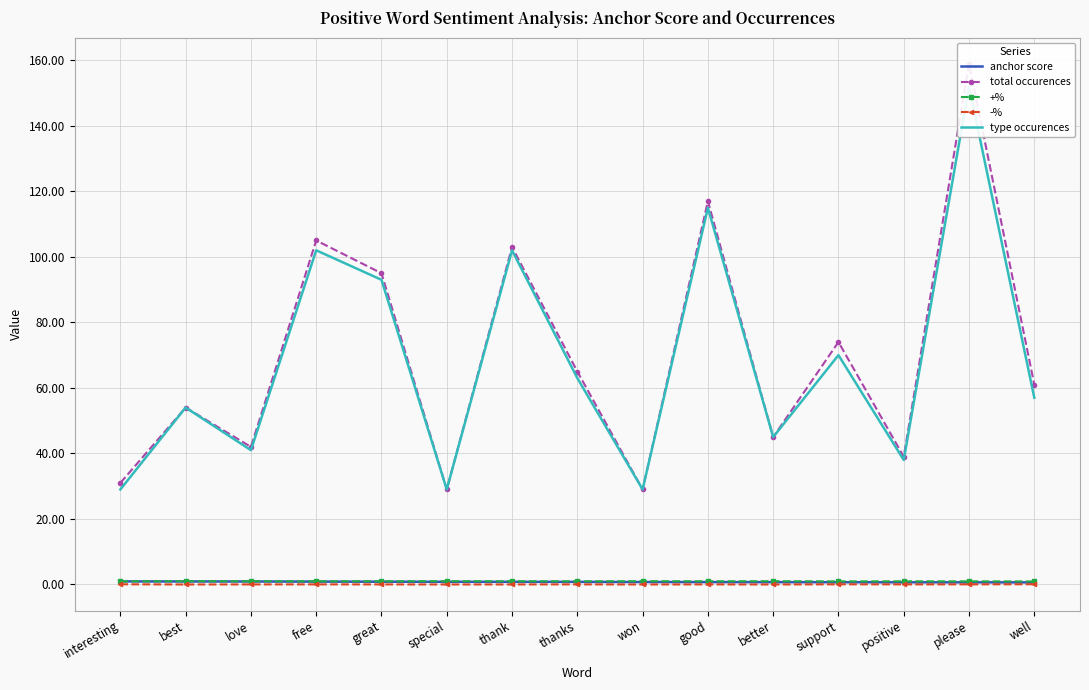

True or false: total occurences has more than 0 interior local peaks.

True